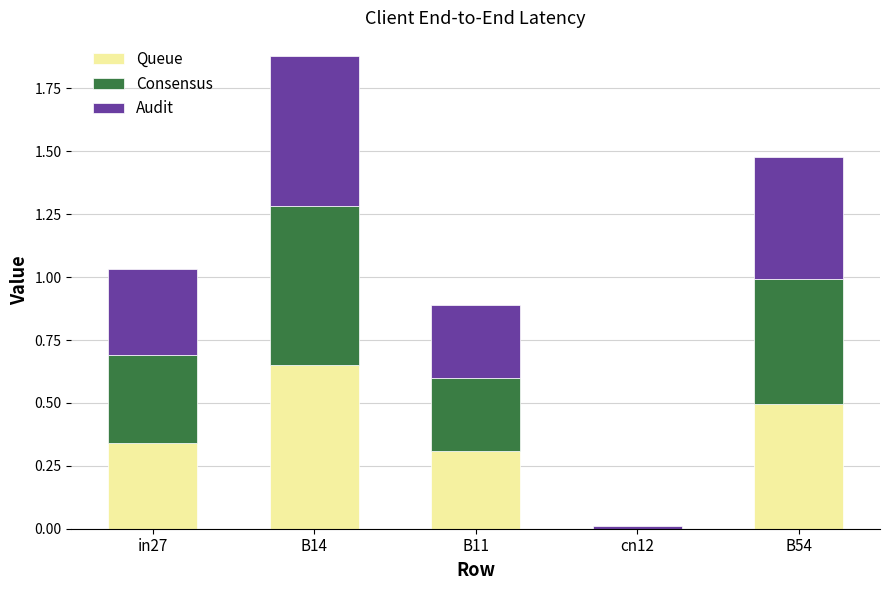

What value does the Queue series have at B54?

0.5